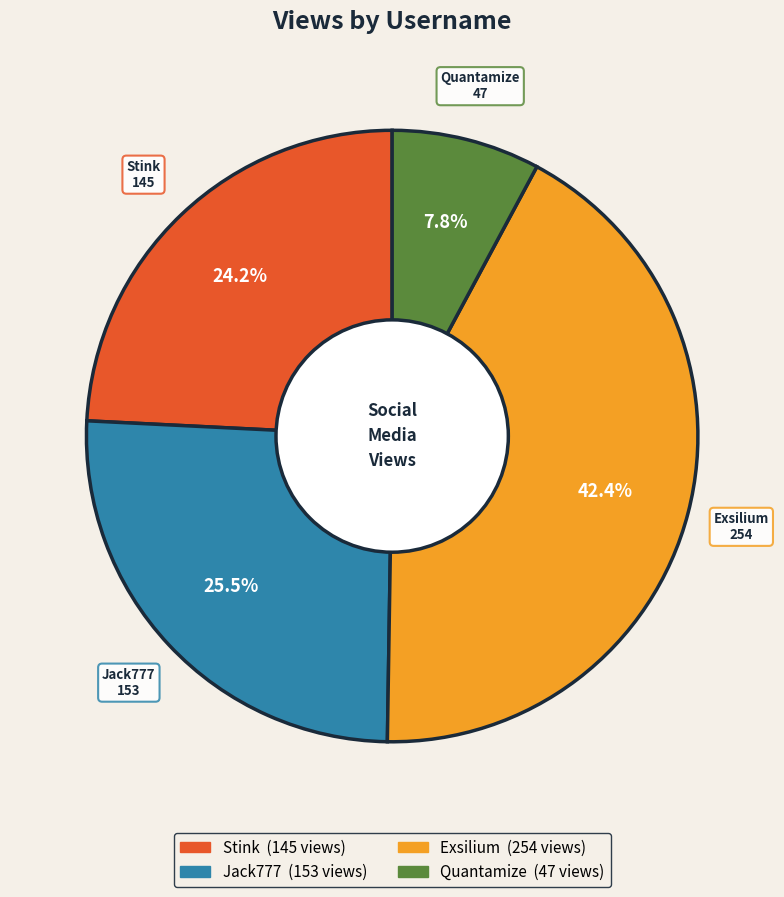

What percentage is the Quantamize slice, to the nearest percent?

8%